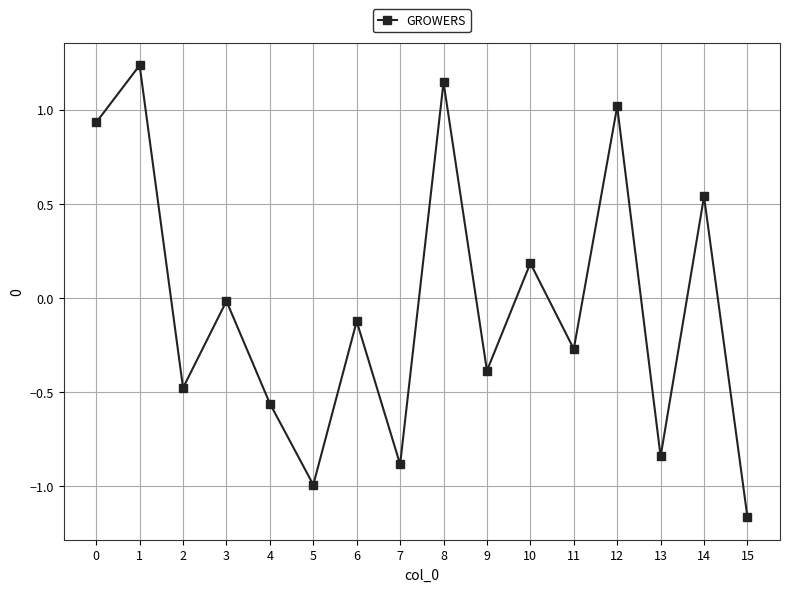

How many interior local peaks (higher than both neighbors) does the data have?

7